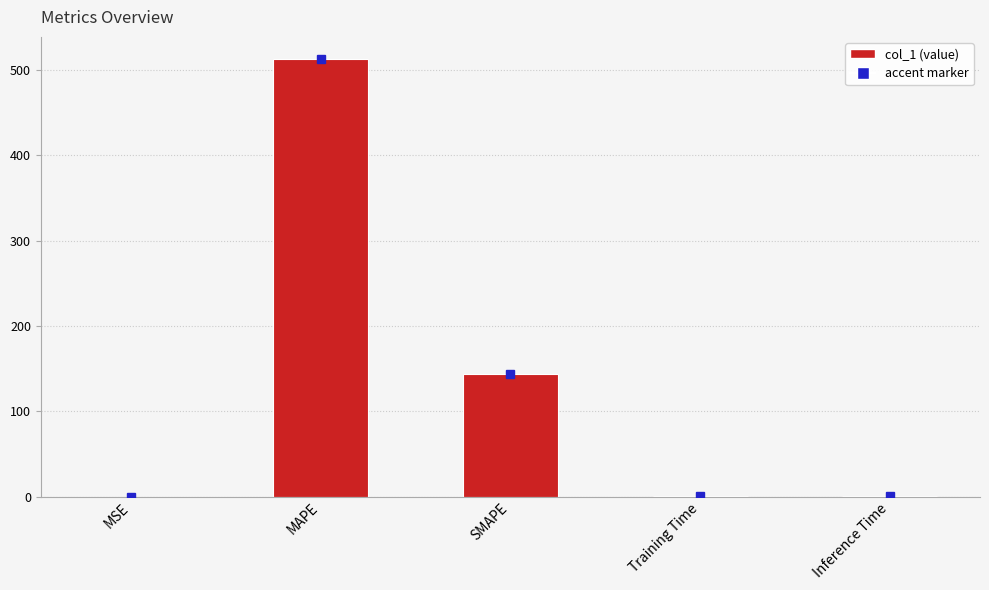

What is the change in value from Training Time to Inference Time?

+0.1